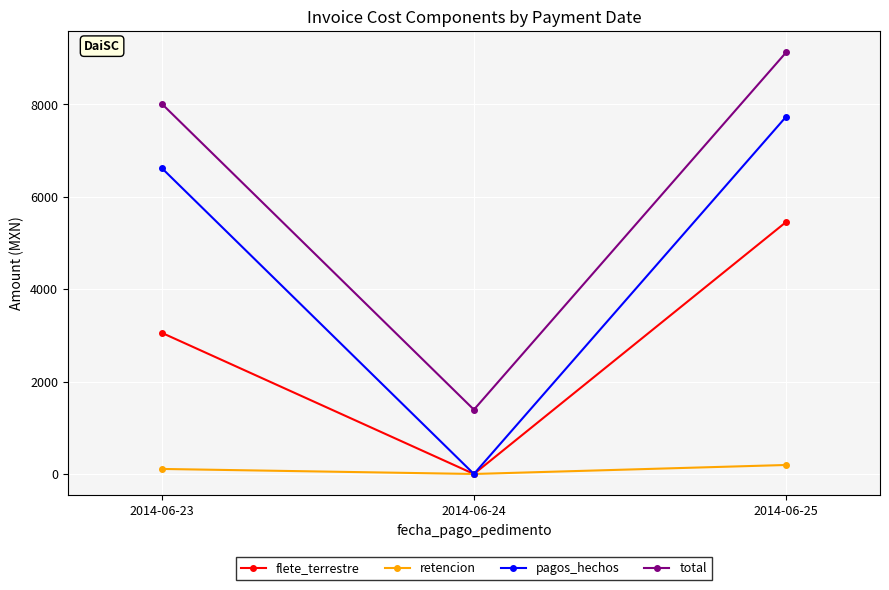

Reading right to left, list all the values displayed in this chart.

flete_terrestre: 2014-06-25=5456.6	2014-06-24=0.0	2014-06-23=3057.6
retencion: 2014-06-25=194.9	2014-06-24=0.0	2014-06-23=109.2
pagos_hechos: 2014-06-25=7736.6	2014-06-24=0.0	2014-06-23=6625.8
total: 2014-06-25=9128.6	2014-06-24=1392.0	2014-06-23=8017.8